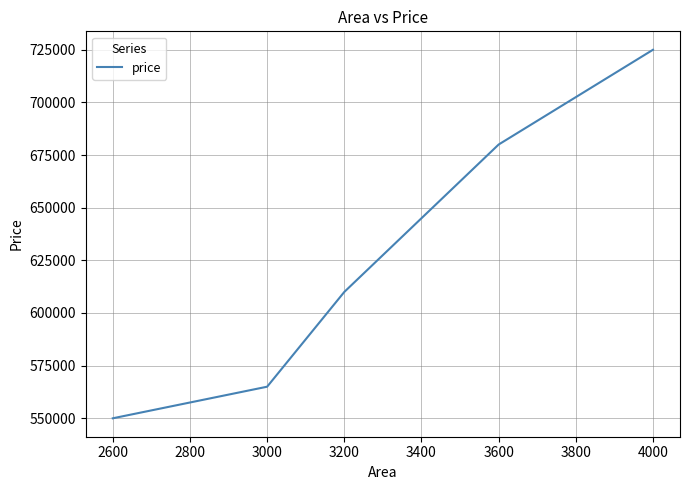

True or false: the data shows 1157385 at 4000.

False